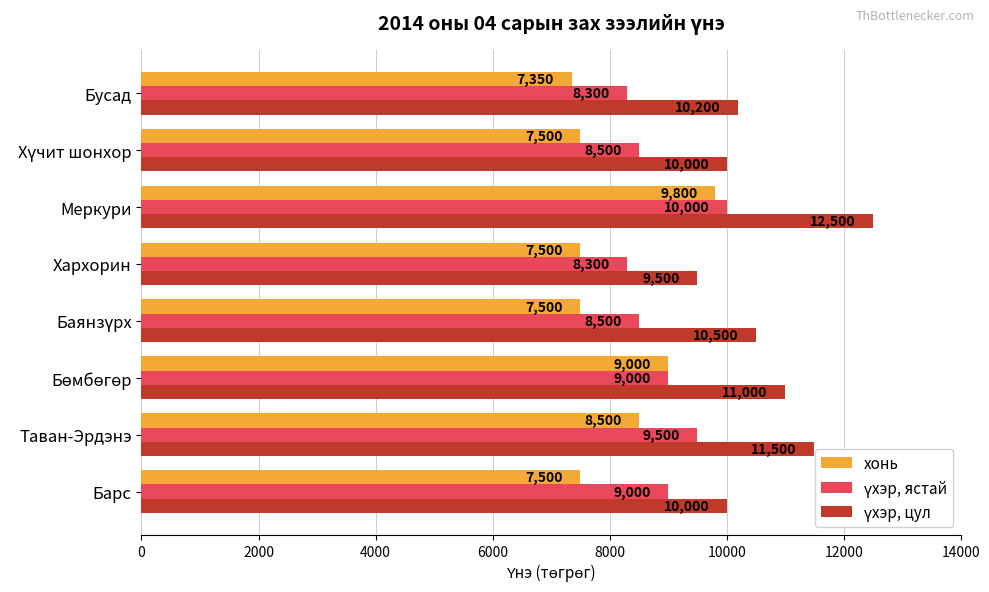

At which category is the sum across all series the highest?

Меркури